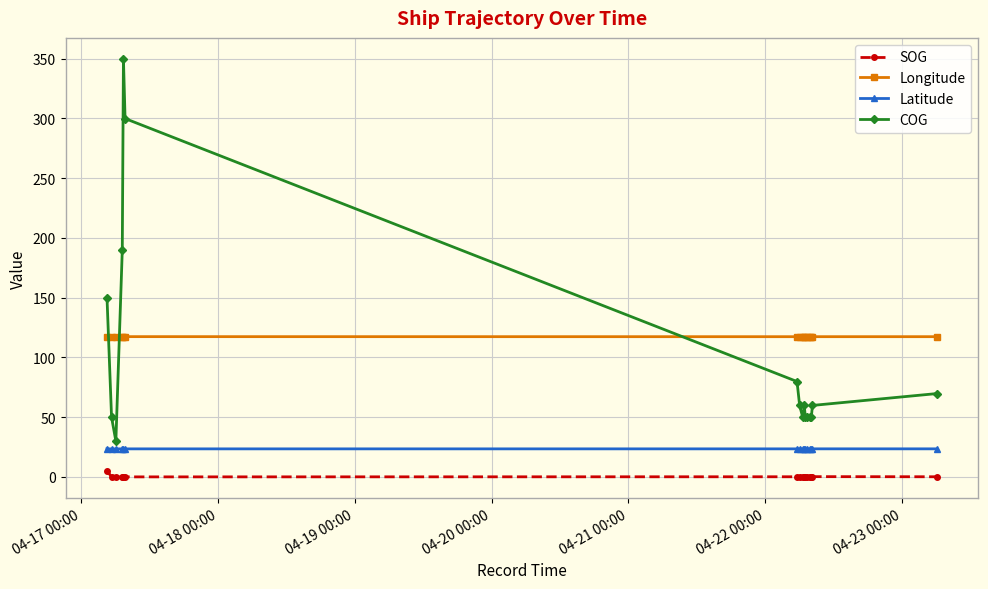

What is the minimum value for Latitude?

23.4